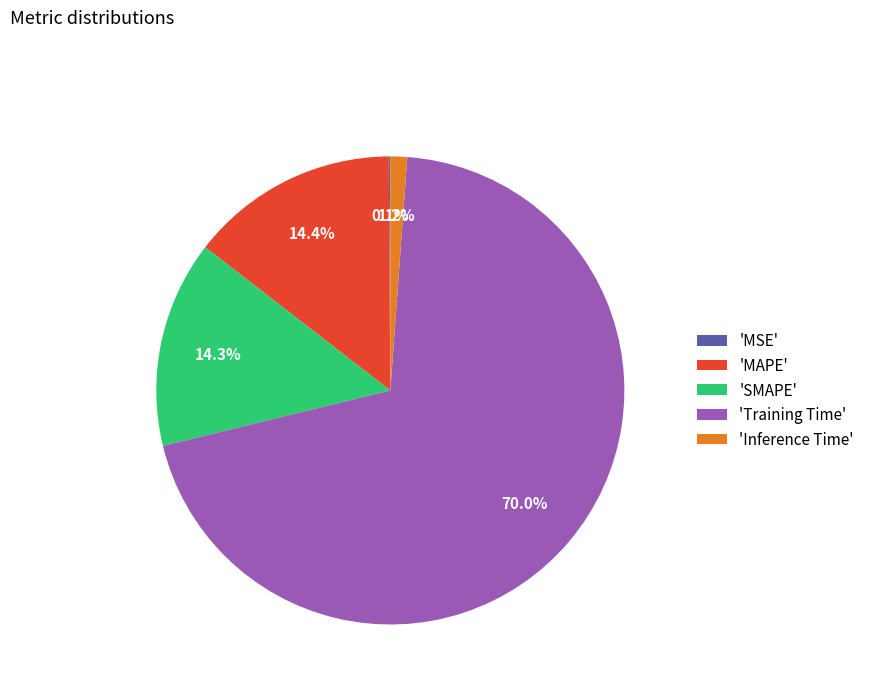

Between 'MAPE' and 'Inference Time', which is larger?

'MAPE'